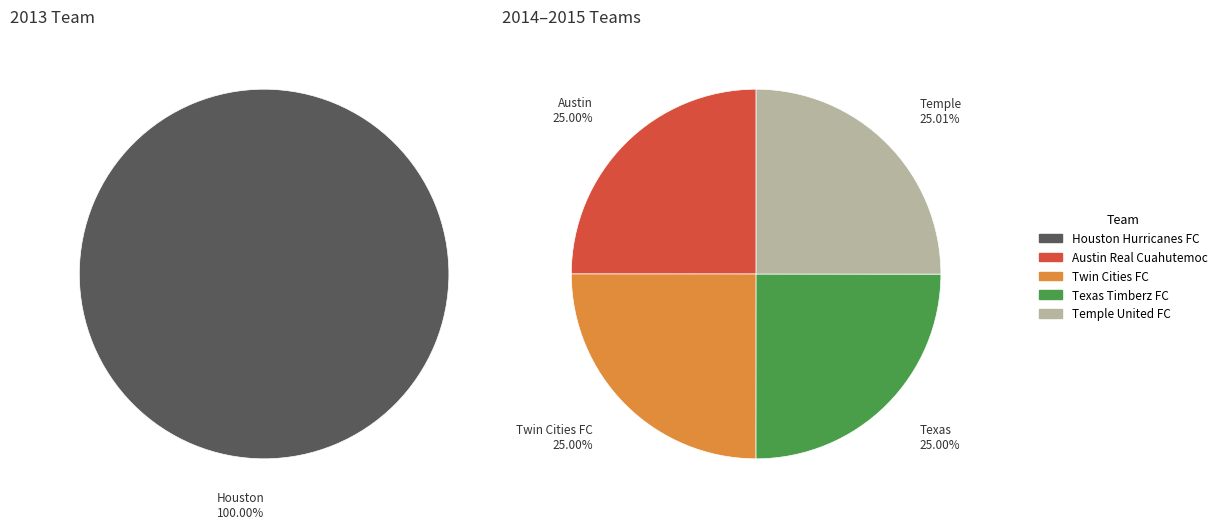

Does any single category account for the majority?

No